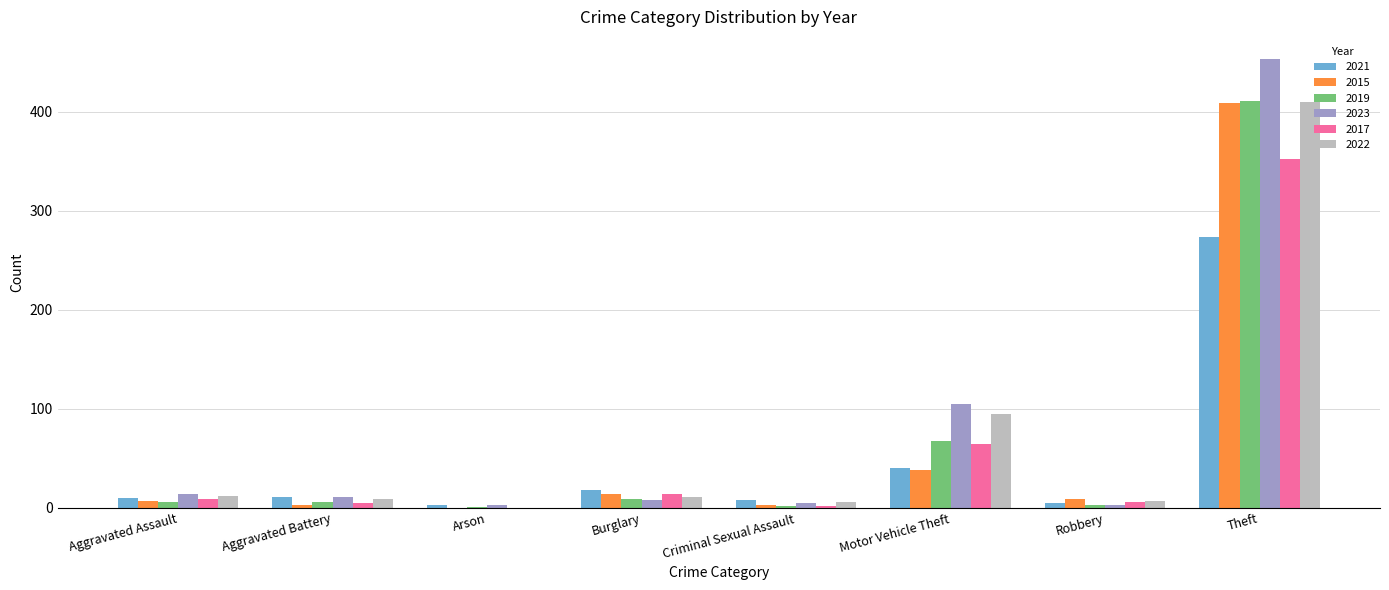

At which category is the sum across all series the highest?

Theft